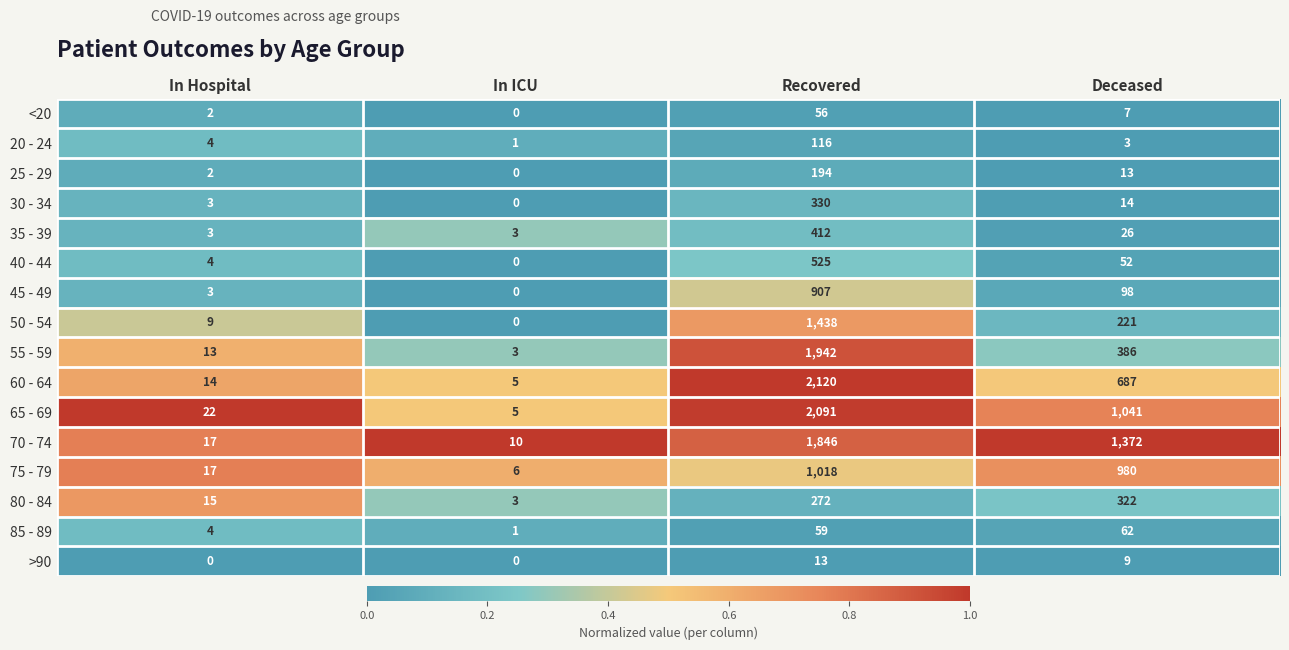

Rank the series by their maximum value, from highest to lowest.

60 - 64, 65 - 69, 55 - 59, 70 - 74, 50 - 54, 75 - 79, 45 - 49, 40 - 44, 35 - 39, 30 - 34, 80 - 84, 25 - 29, 20 - 24, 85 - 89, <20, >90